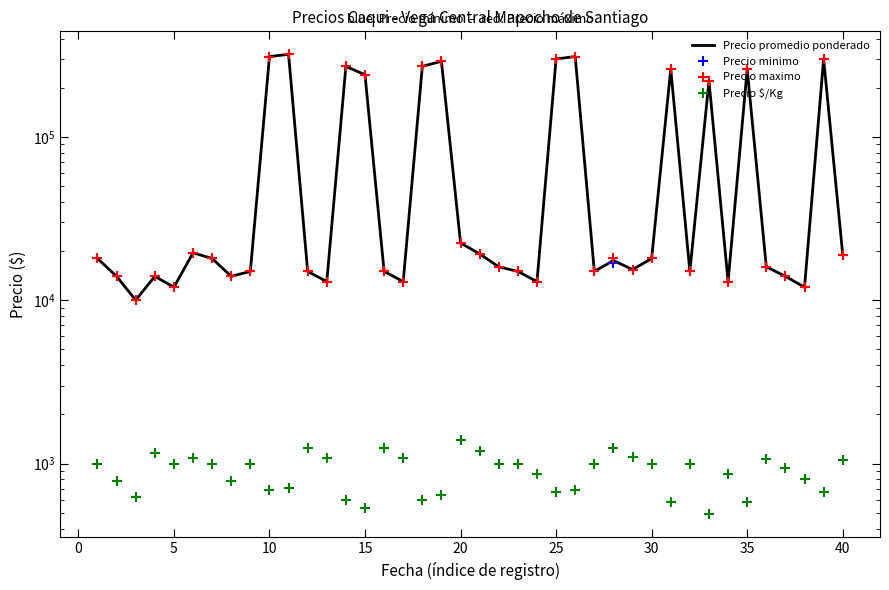

True or false: Precio maximo has more than 2 interior local peaks.

True